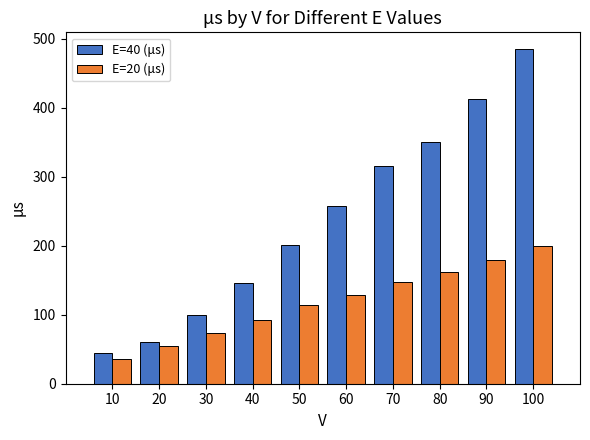

What is the sum of all E=40 (μs) values?

2373